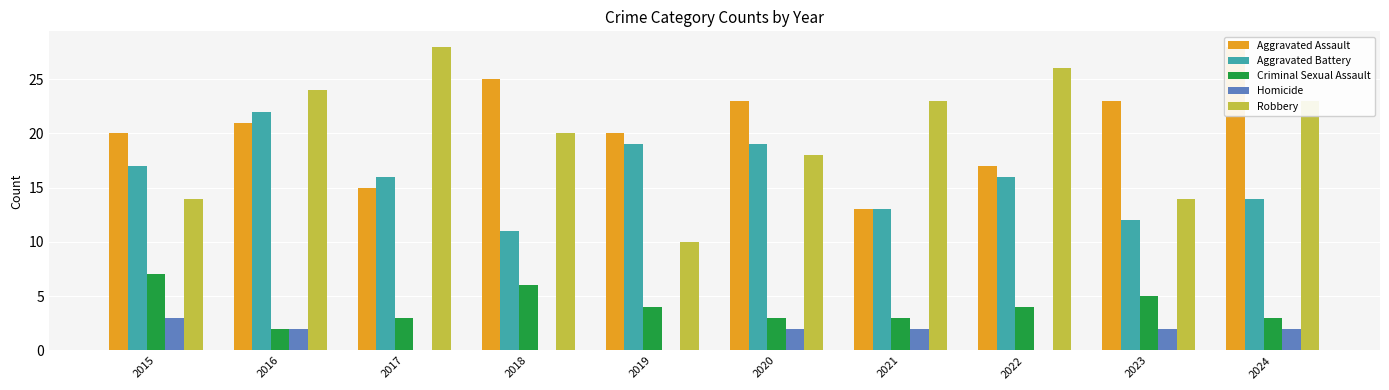

What is the spread (max minus min) of values at 2017?

28